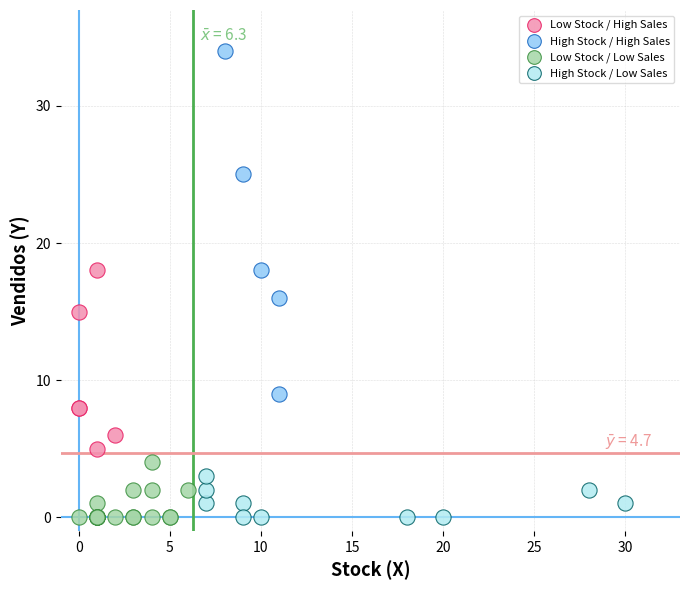

Which series has the largest Y range (max minus min)?

High Stock / High Sales